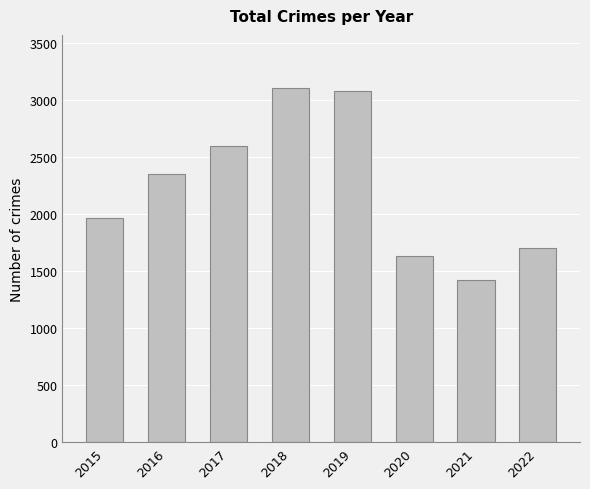

What is the minimum value shown in the chart?

1422